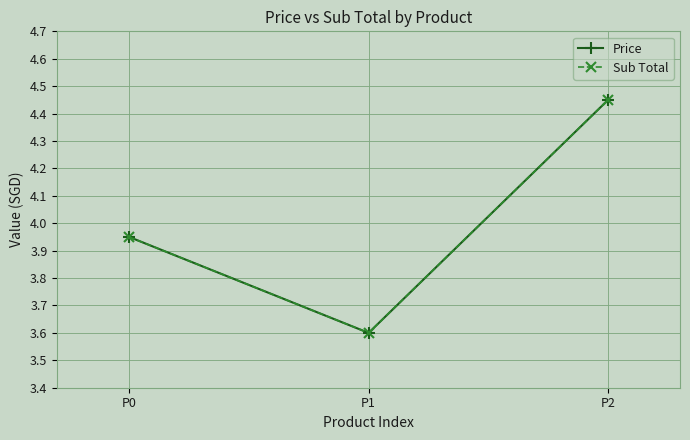

Does the chart have visible grid lines?

Yes